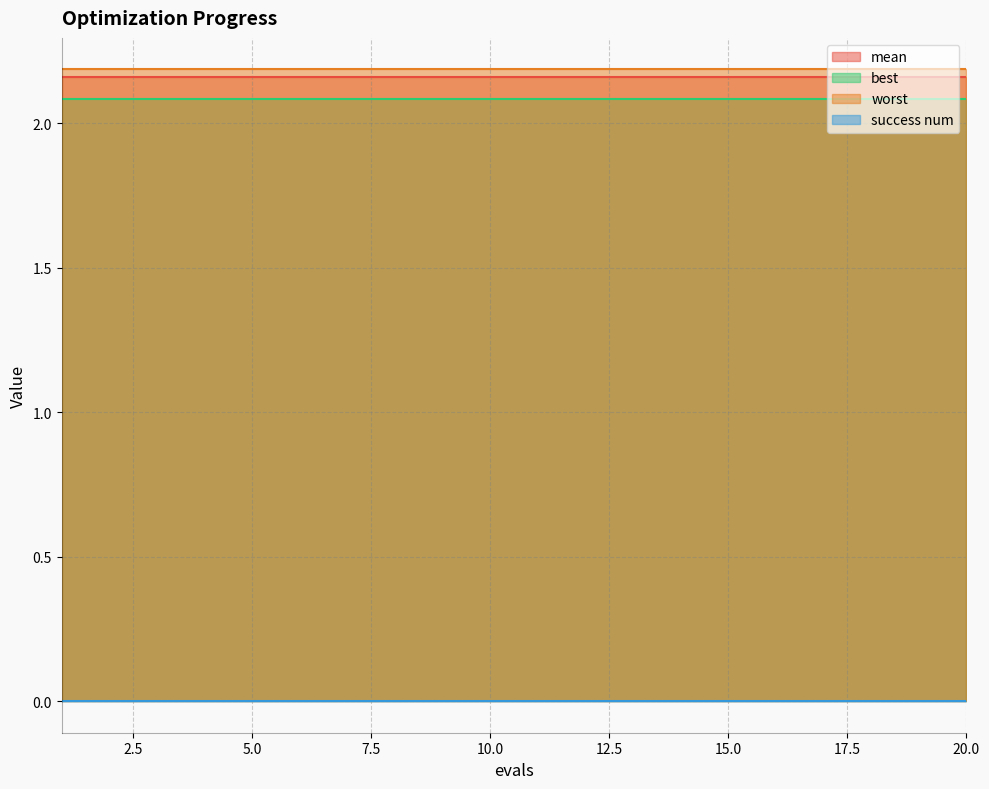

True or false: success num and worst cross at least once.

False